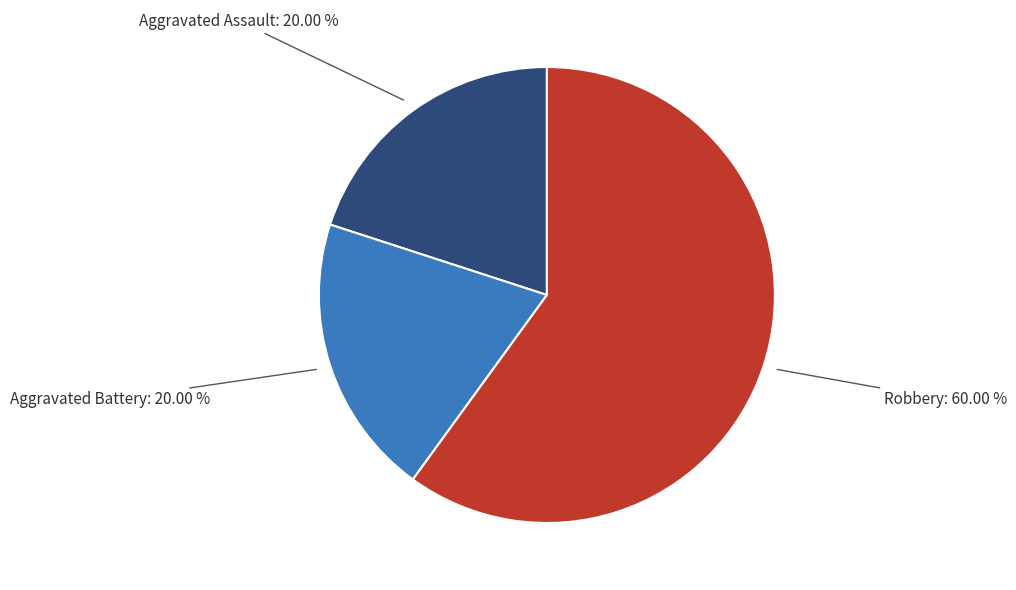

Does Aggravated Battery account for over 50% of the chart?

No